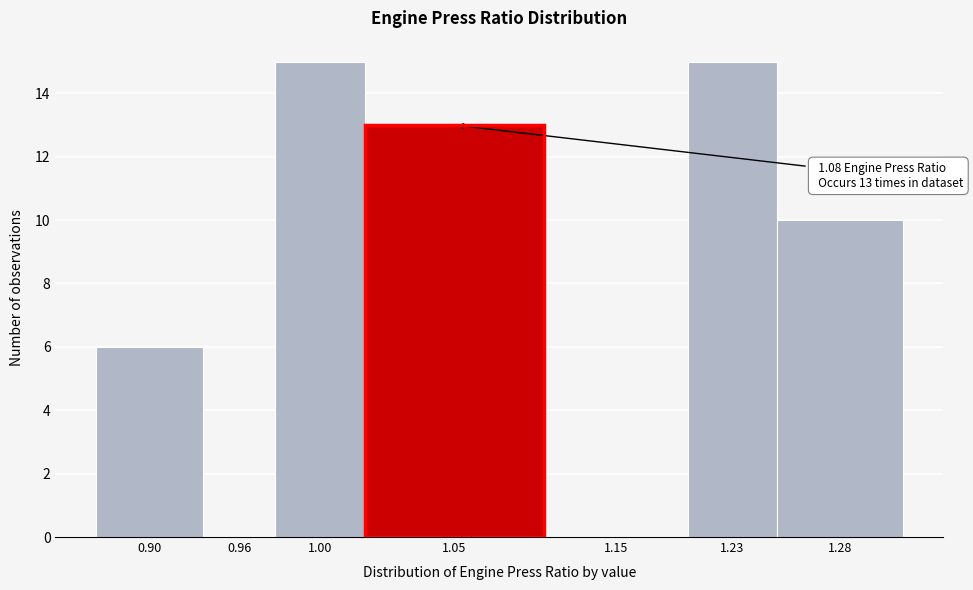

Reading right to left, what are all the values shown in this chart?

1.28=10	1.23=15	1.15=0	1.05=13	1.00=15	0.96=0	0.90=6